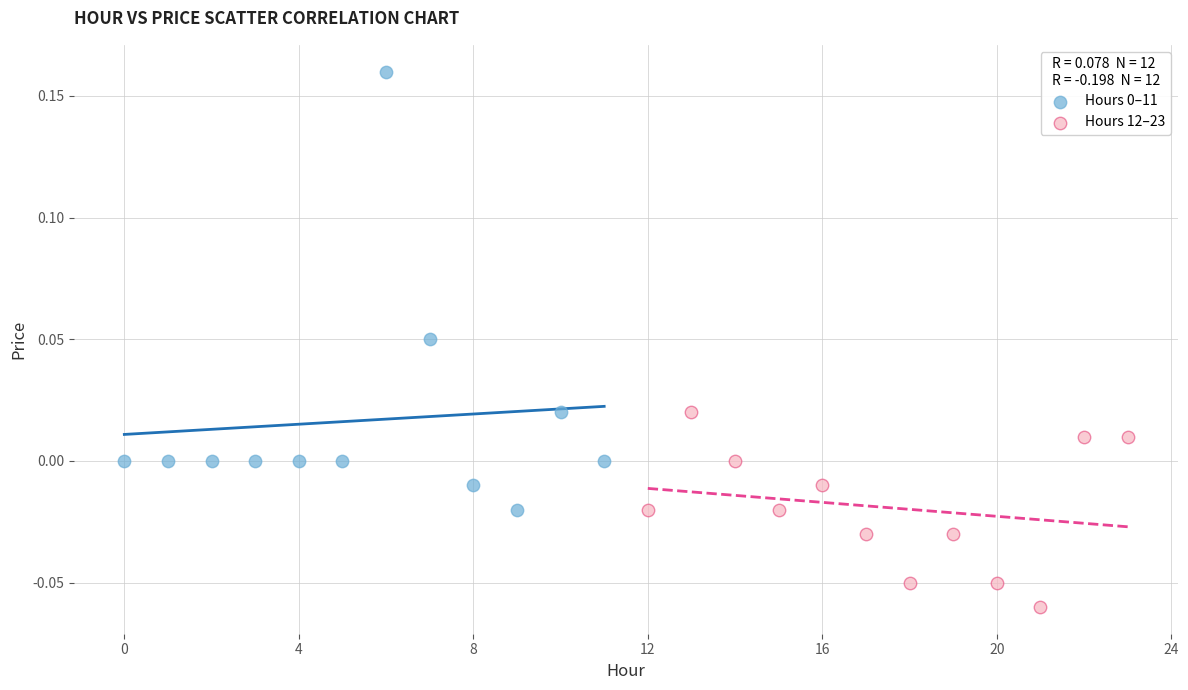

Which series reaches the minimum Y coordinate?

Hours 12–23